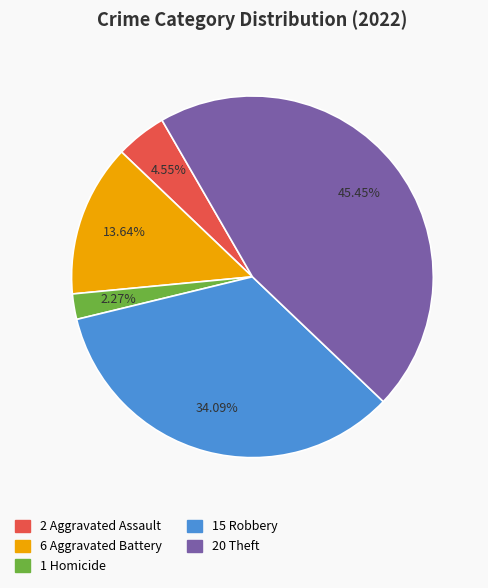

To the nearest percent, what is the average slice percentage?

20%